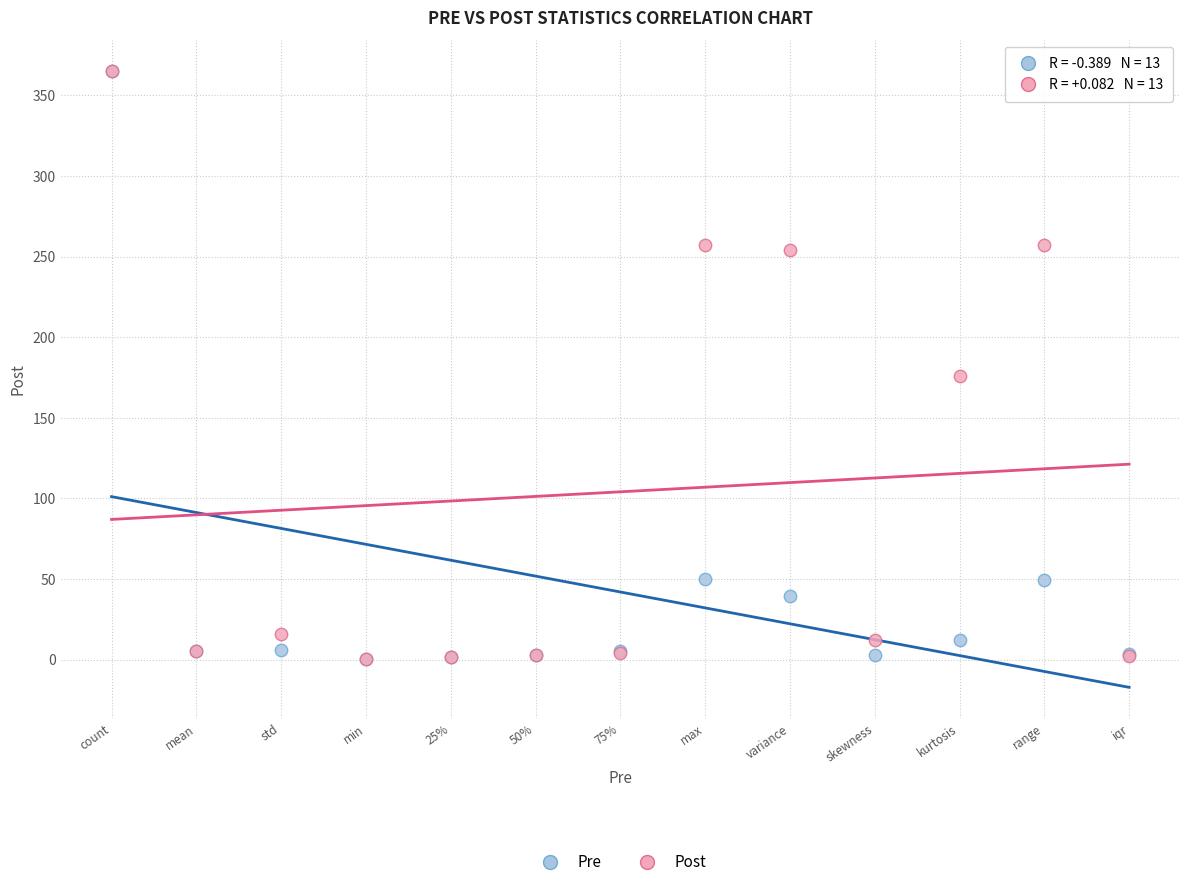

In the Post series, what Y value is closest to 182?

176.1